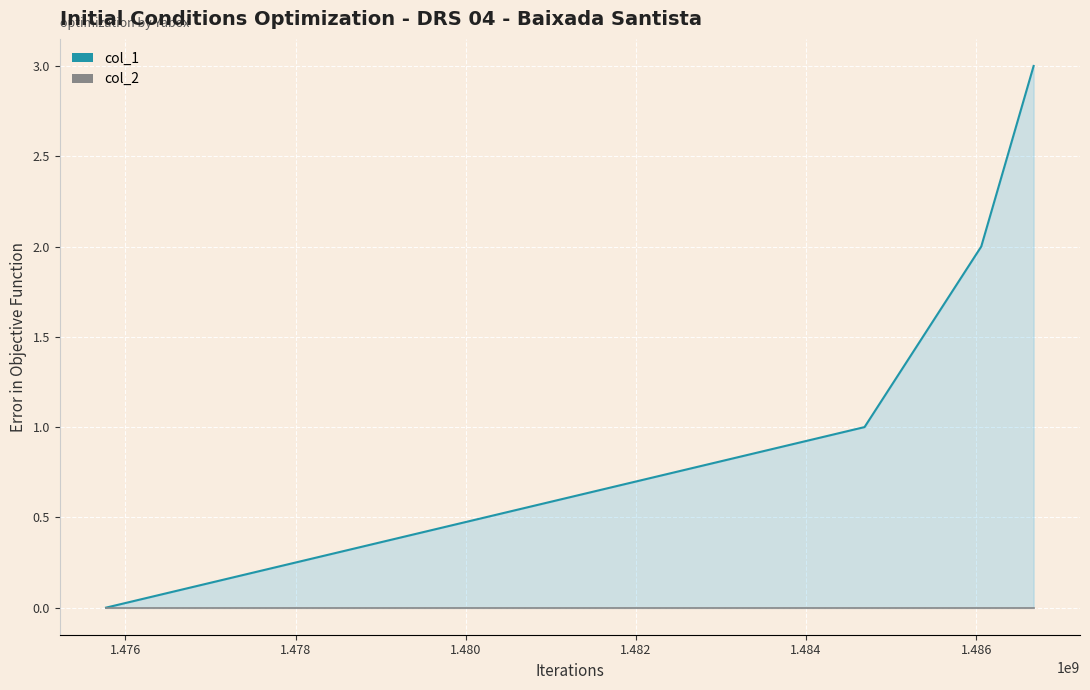

What are all the series names shown in the legend?

col_1, col_2